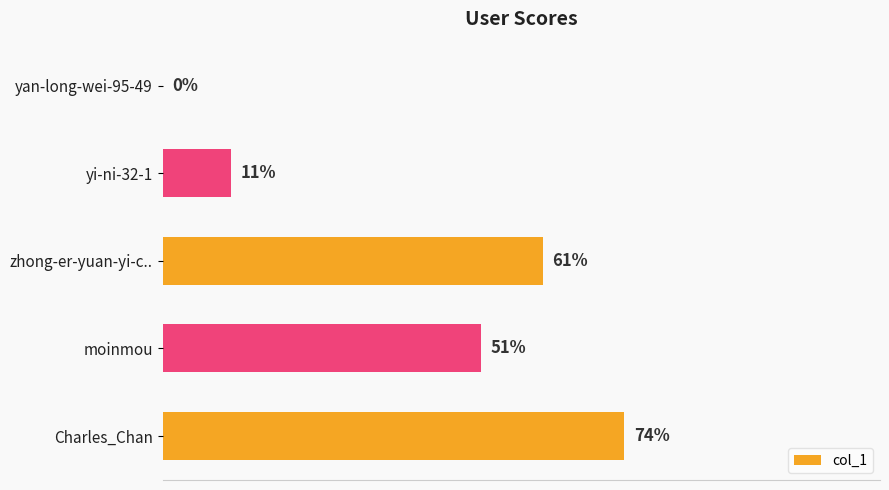

Between yi-ni-32-1 and moinmou, which is larger?

moinmou